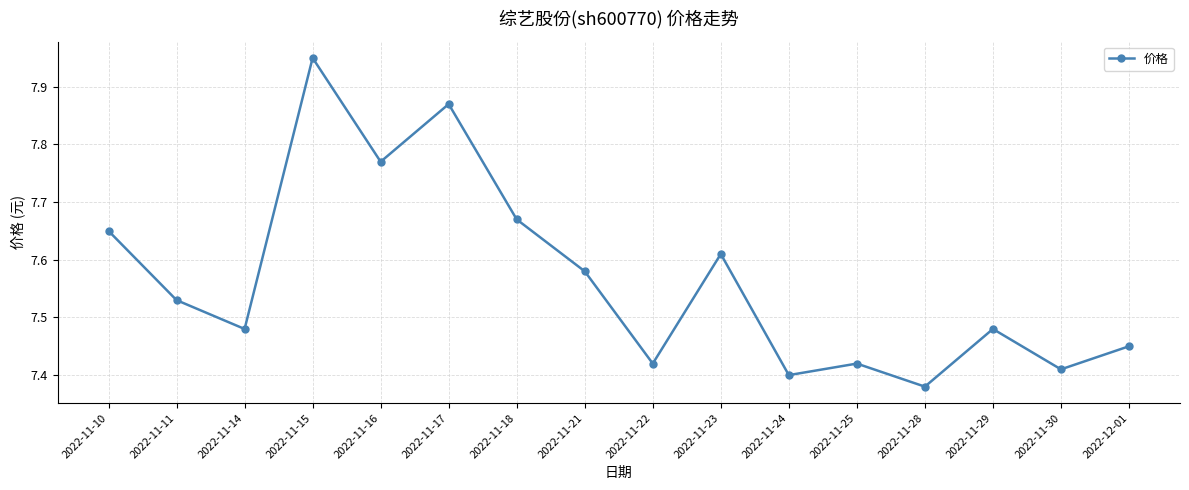

Between 2022-11-17 and 2022-11-25, which is larger?

2022-11-17